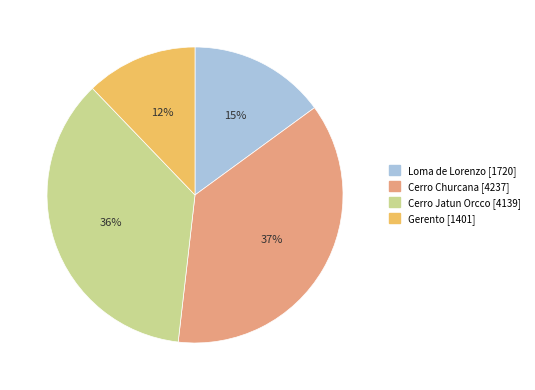

Which category has the smallest portion of the pie?

Gerento